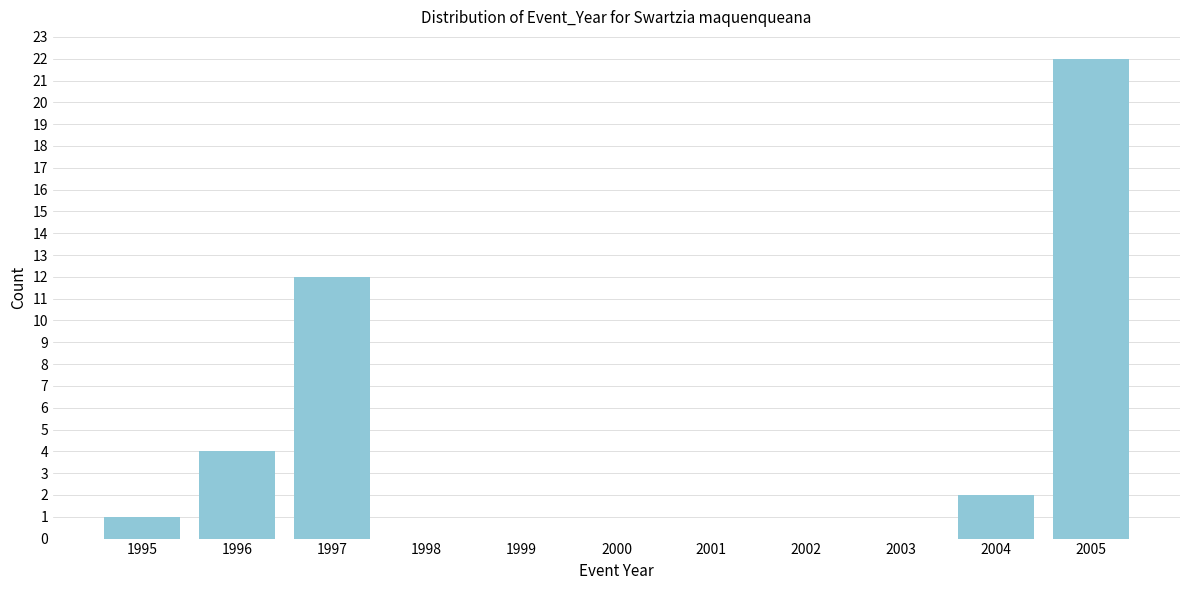

Reading right to left, what are all the values shown in this chart?

2005=22	2004=2	2003=0	2002=0	2001=0	2000=0	1999=0	1998=0	1997=12	1996=4	1995=1